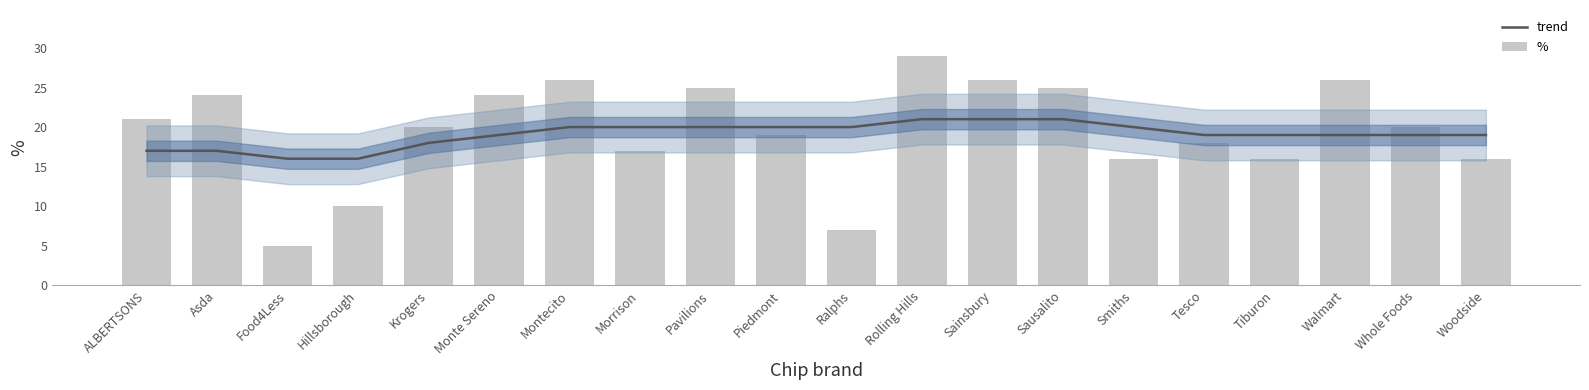

Which series has the largest total across all categories?

%